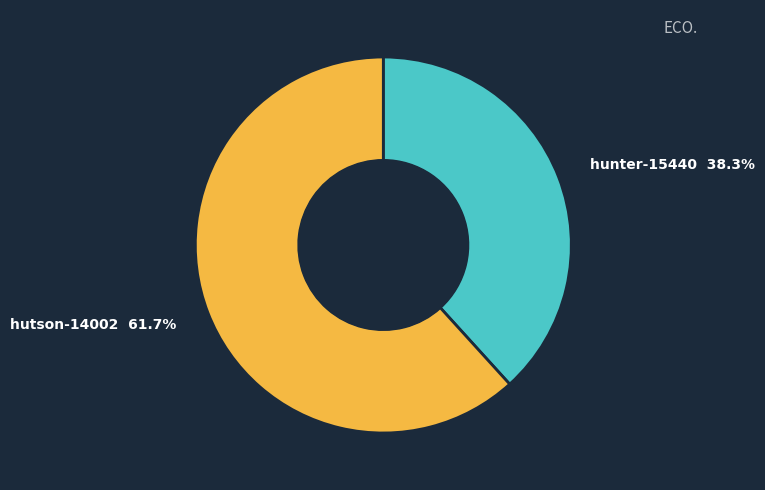

Does any single category account for the majority?

Yes